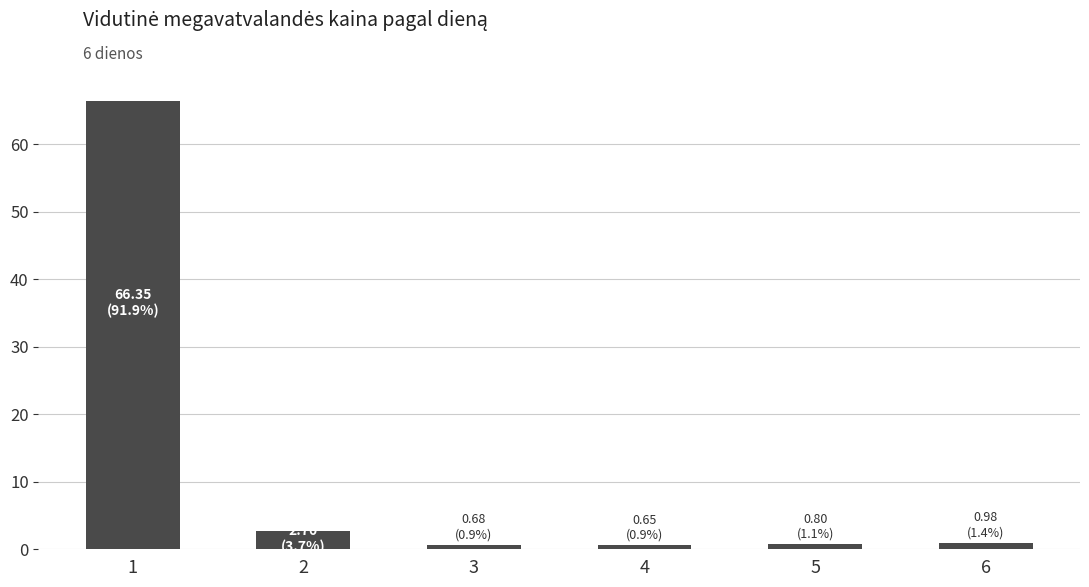

True or false: the data shows 2.7 at 2.

True